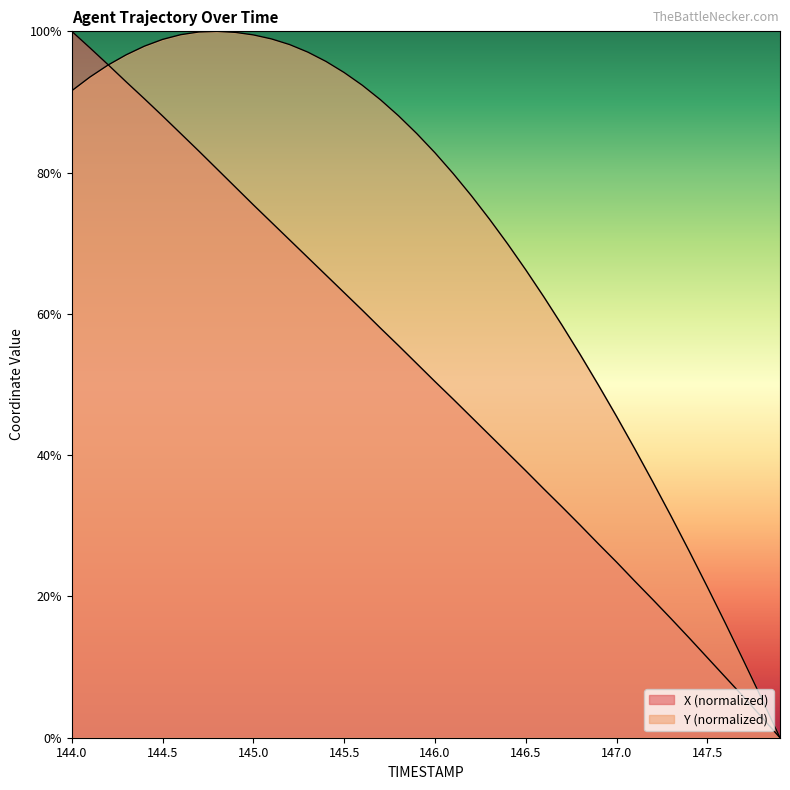

Reading left to right, list all the values displayed in this chart.

X: 100.0	97.7	95.3	92.8	90.5	88.0	85.5	83.0	80.5	78.0	75.4	72.9	70.5	68.0	65.5	63.0	60.5	58.0	55.5	53.0	50.4	47.9	45.4	42.9	40.3	37.8	35.2	32.7	30.1	27.4	24.9	22.2	19.5	16.9	14.1	11.3	8.6	5.8	2.9	0.0
Y: 91.6	93.5	95.2	96.7	97.9	98.9	99.5	99.9	100.0	99.9	99.5	98.9	98.1	97.1	95.7	94.2	92.4	90.3	88.0	85.5	82.8	79.9	76.7	73.4	69.9	66.2	62.4	58.4	54.2	49.9	45.5	40.9	36.2	31.4	26.4	21.3	16.2	10.9	5.5	0.0